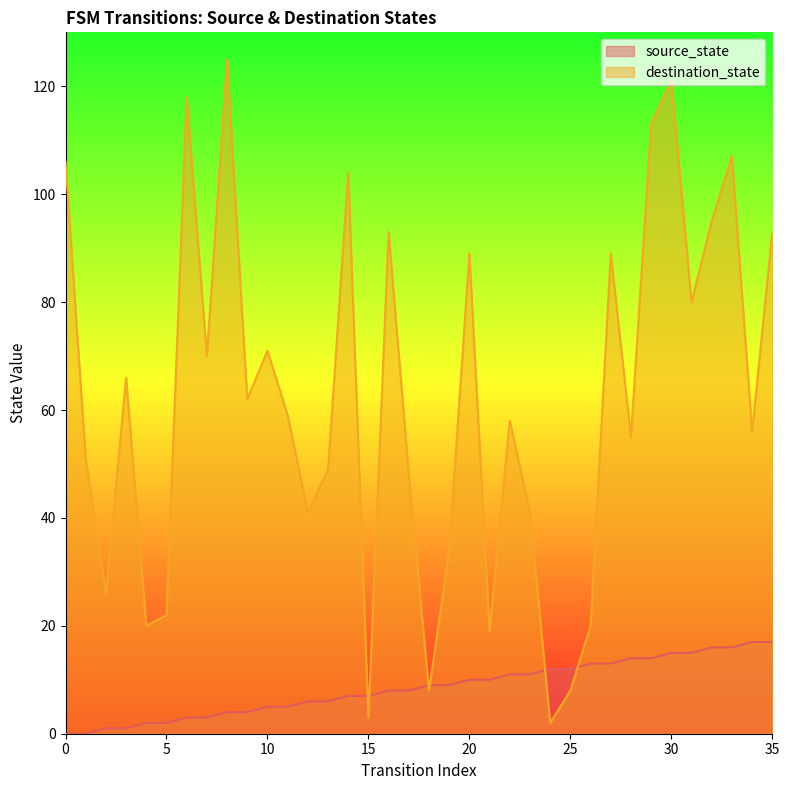

Reading left to right, list all the values displayed in this chart.

source_state: 0	0	1	1	2	2	3	3	4	4	5	5	6	6	7	7	8	8	9	9	10	10	11	11	12	12	13	13	14	14	15	15	16	16	17	17
destination_state: 106	51	26	66	20	22	118	70	125	62	71	59	41	49	104	3	93	48	8	34	89	19	58	41	2	8	20	89	55	113	121	80	95	107	56	93